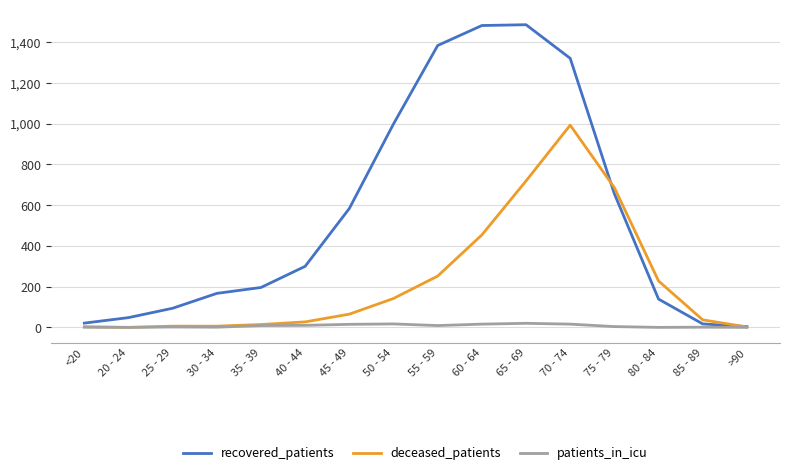

What is the difference between the highest and lowest values at 85 - 89?

36